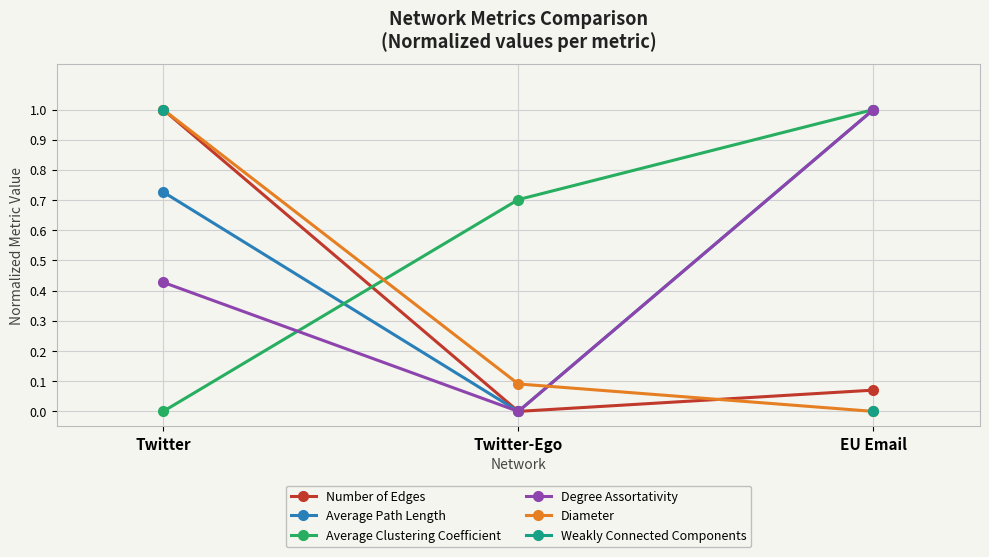

Which category has the lowest value across all series?

Twitter-Ego